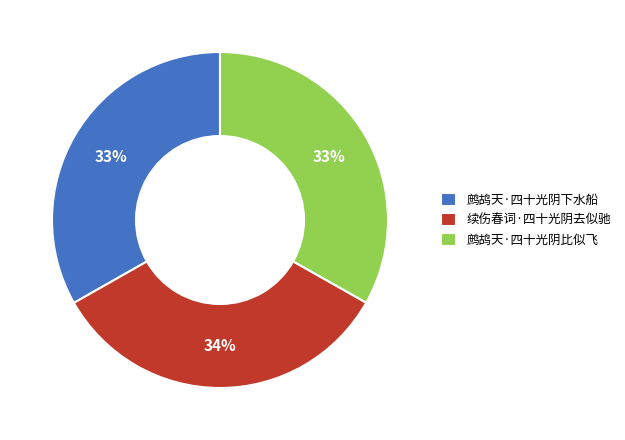

To the nearest percent, what percentage of the pie is 鹧鸪天·四十光阴比似飞?

33%